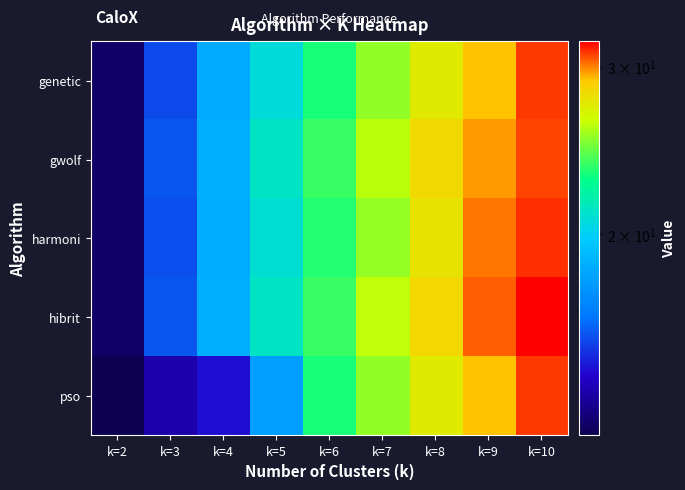

Which series changed the most between k=3 and k=9?

pso